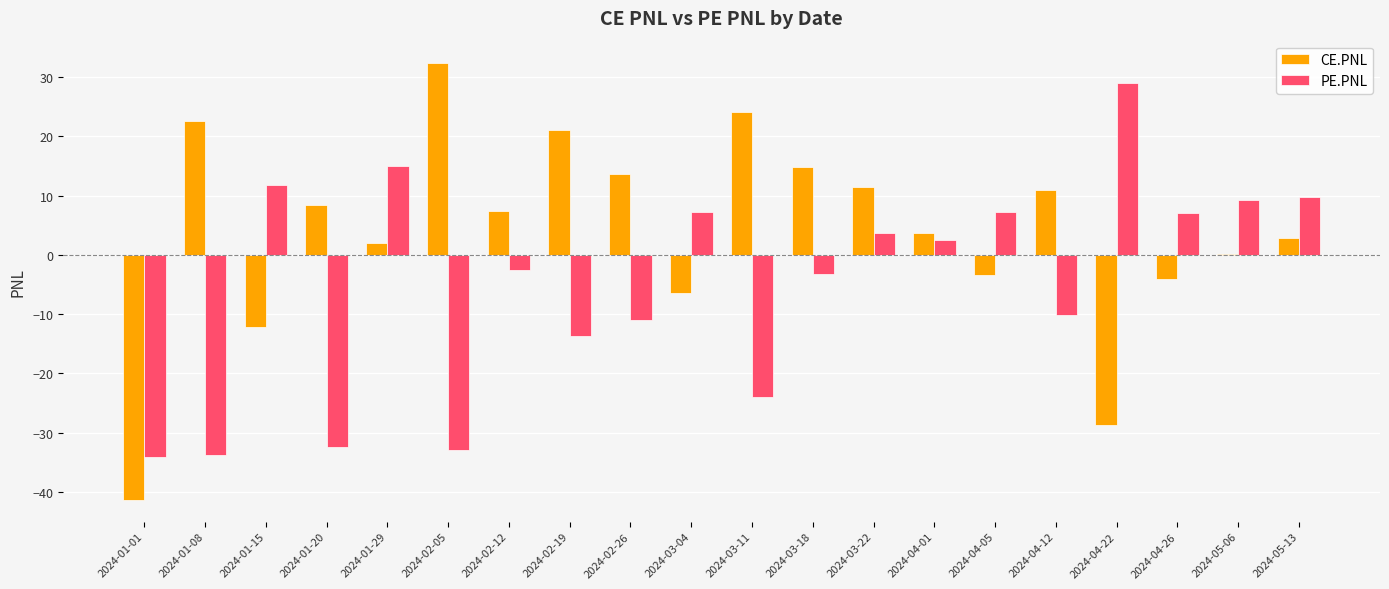

What is the greatest value displayed?

32.5